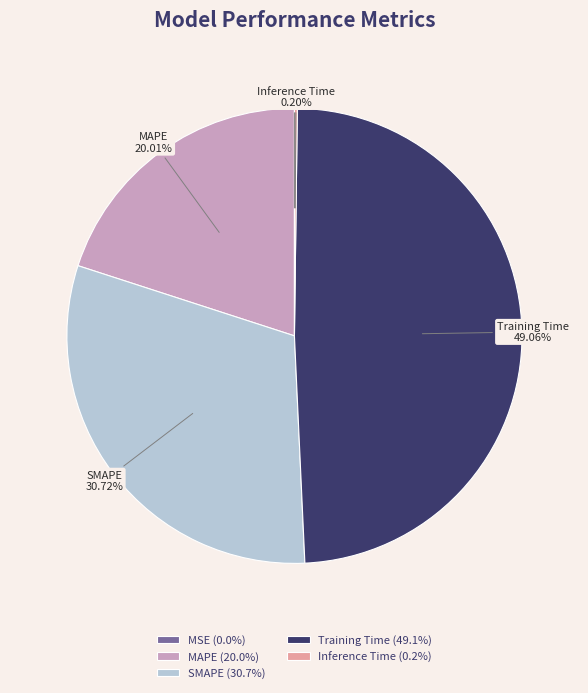

Is there a majority slice in this chart?

No